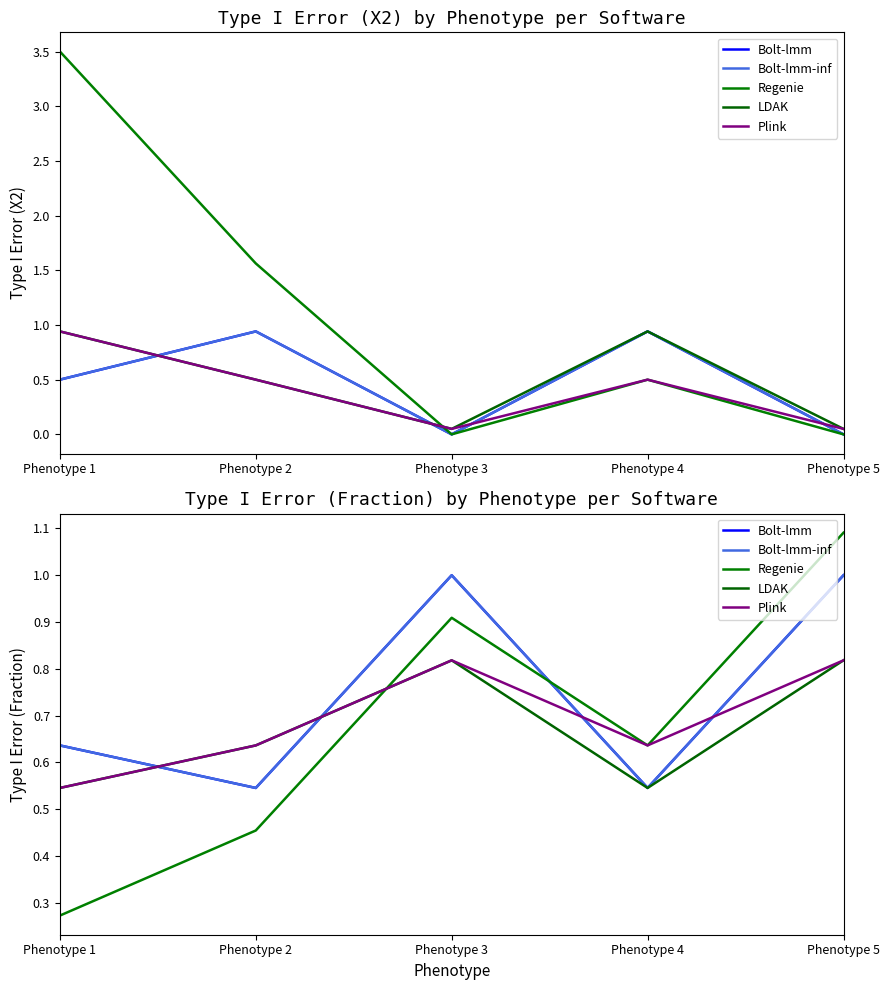

Does the chart display data point markers on the line(s)?

No